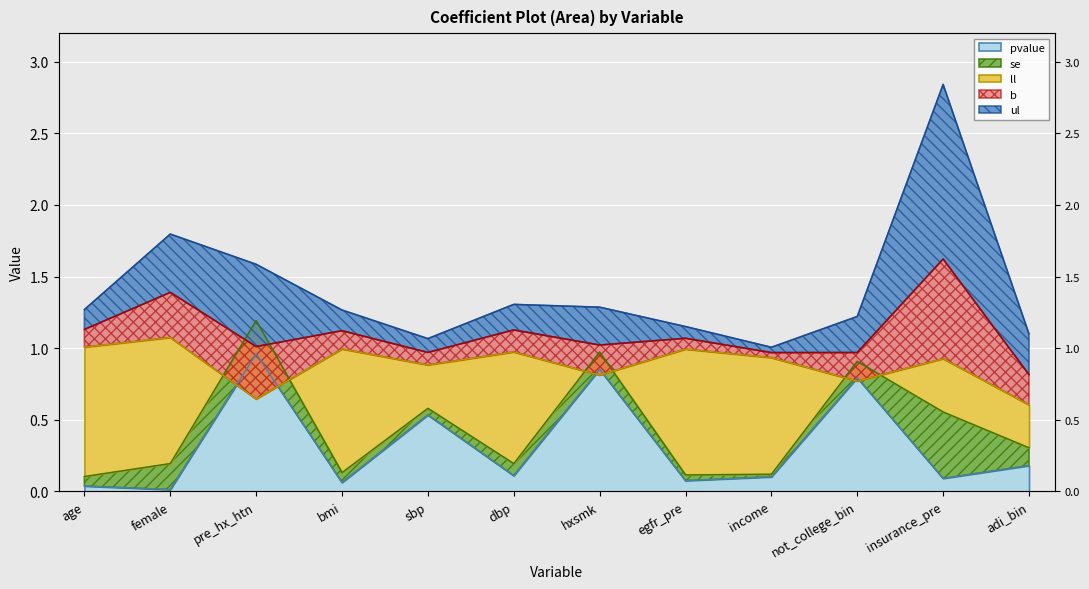

The b series shows 1.0 at income. True or false?

True